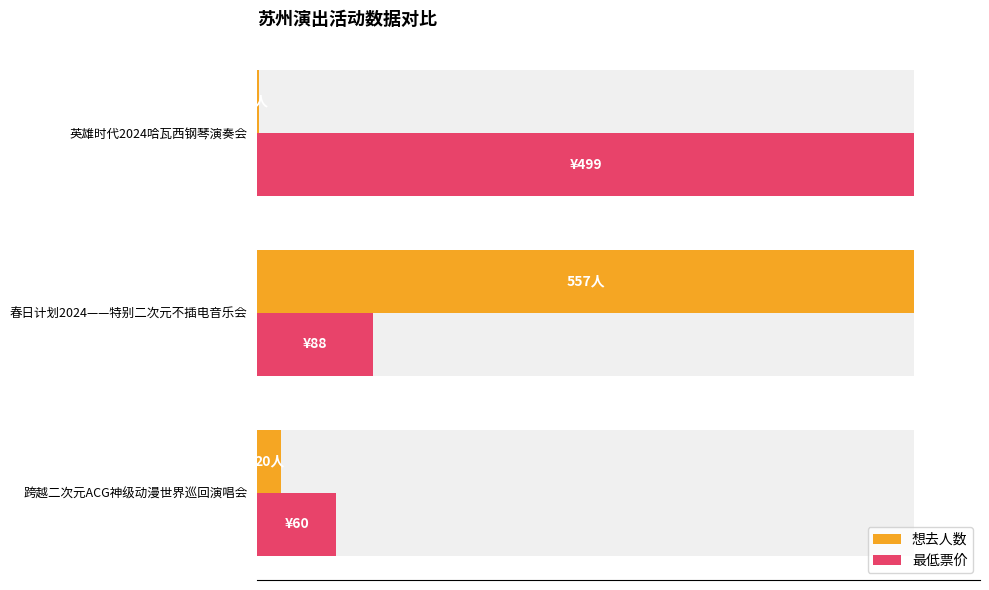

Rank the series at 跨越二次元ACG神级动漫世界巡回演唱会 from lowest to highest value.

想去人数, 最低票价